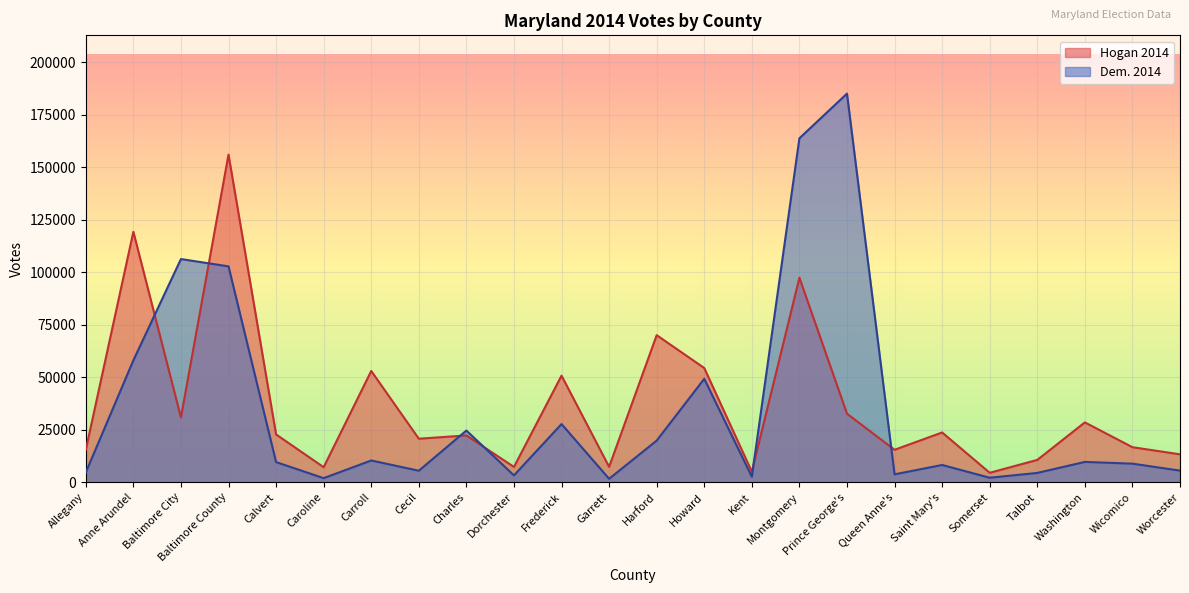

Which category has the lowest value in the Hogan 2014 series?

Somerset